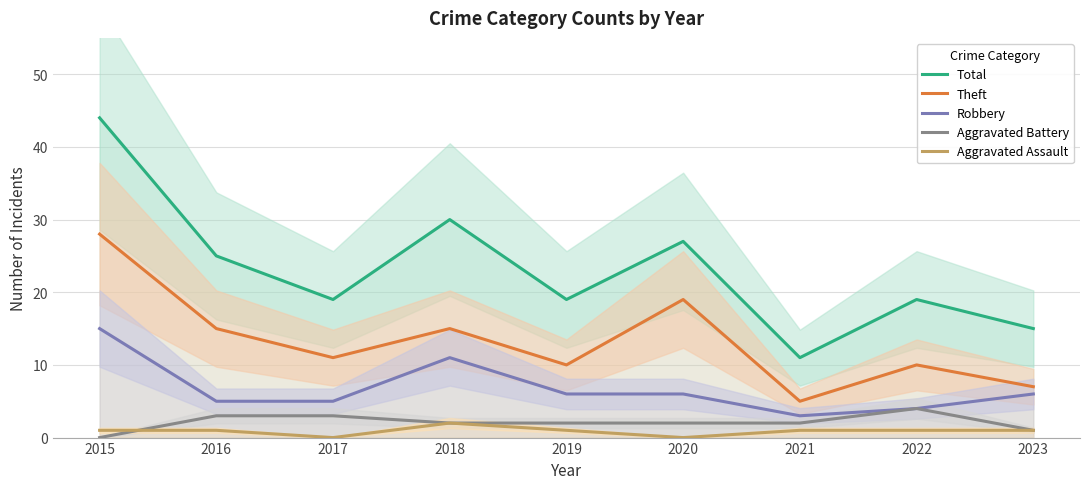

Rank the series at 2017 from highest to lowest value.

Total, Theft, Robbery, Aggravated Battery, Aggravated Assault